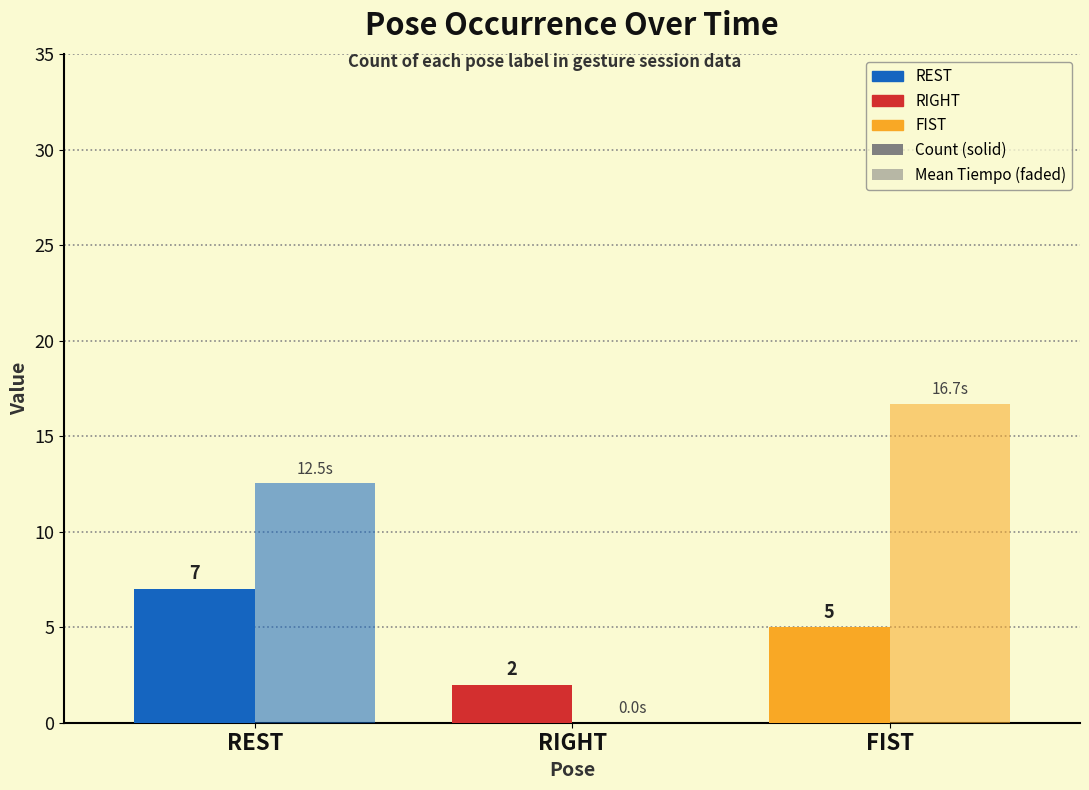

How many series are shown in this chart?

2